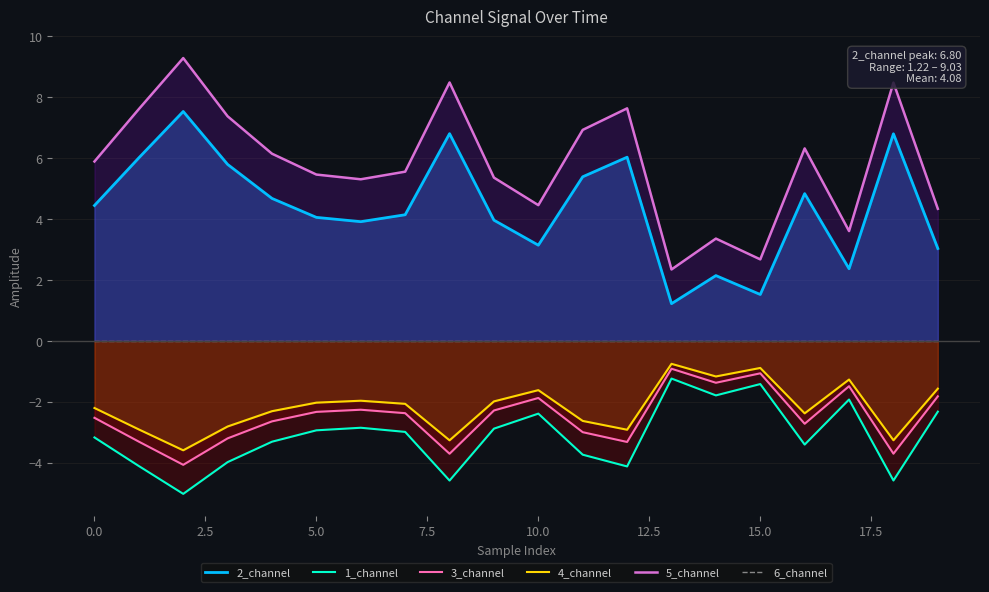

The 1_channel series shows -1.4 at 15.0. True or false?

True